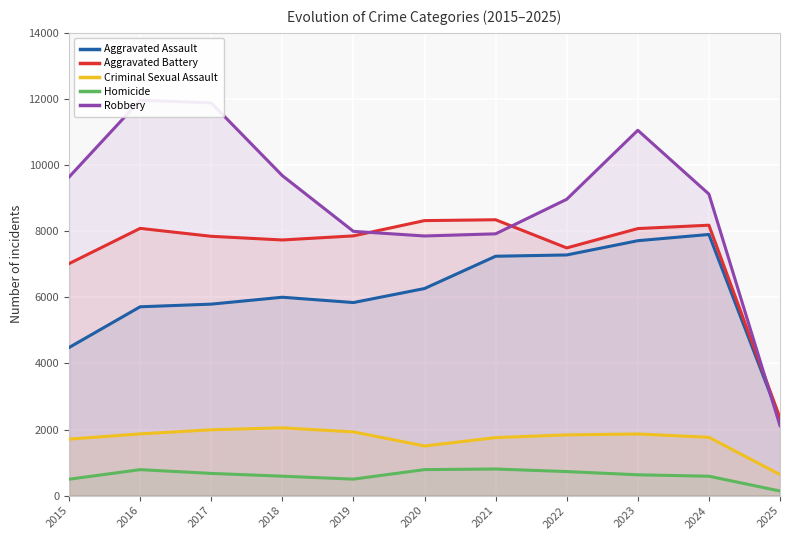

Which series has the largest range (max minus min)?

Robbery